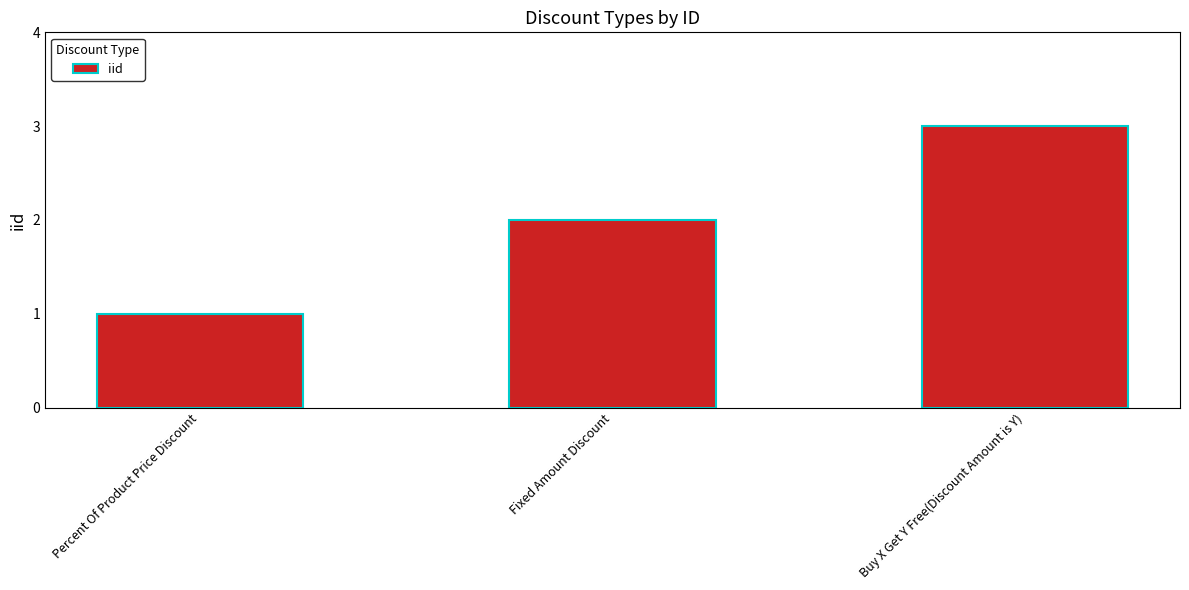

True or false: the data shows 2 at Buy X Get Y Free(Discount Amount is Y).

False